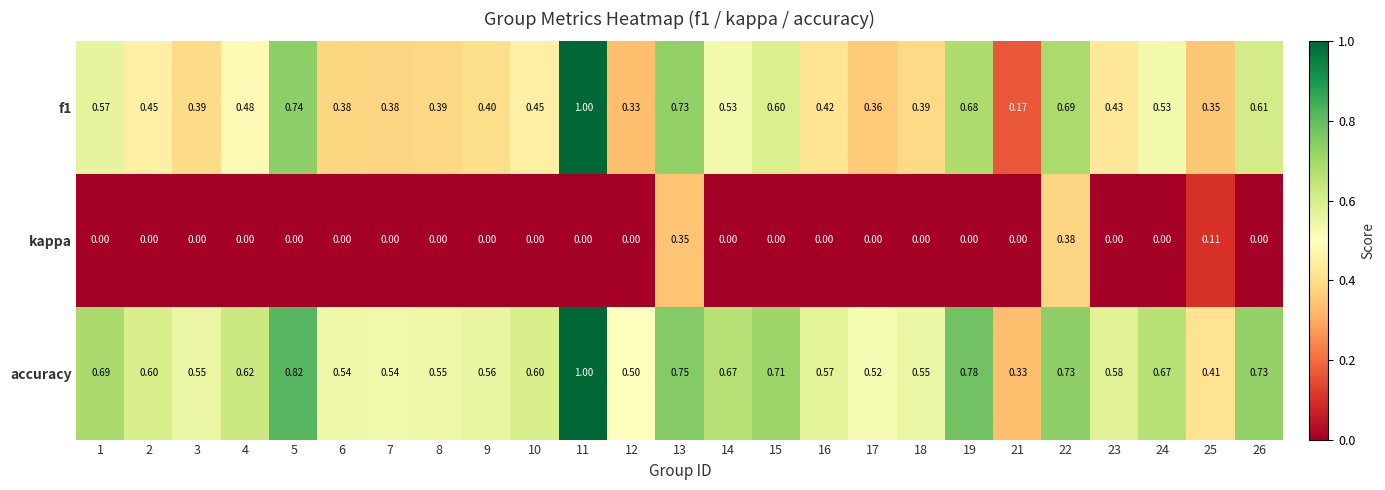

Is the value of kappa at 10 greater than the value of accuracy at 8?

No